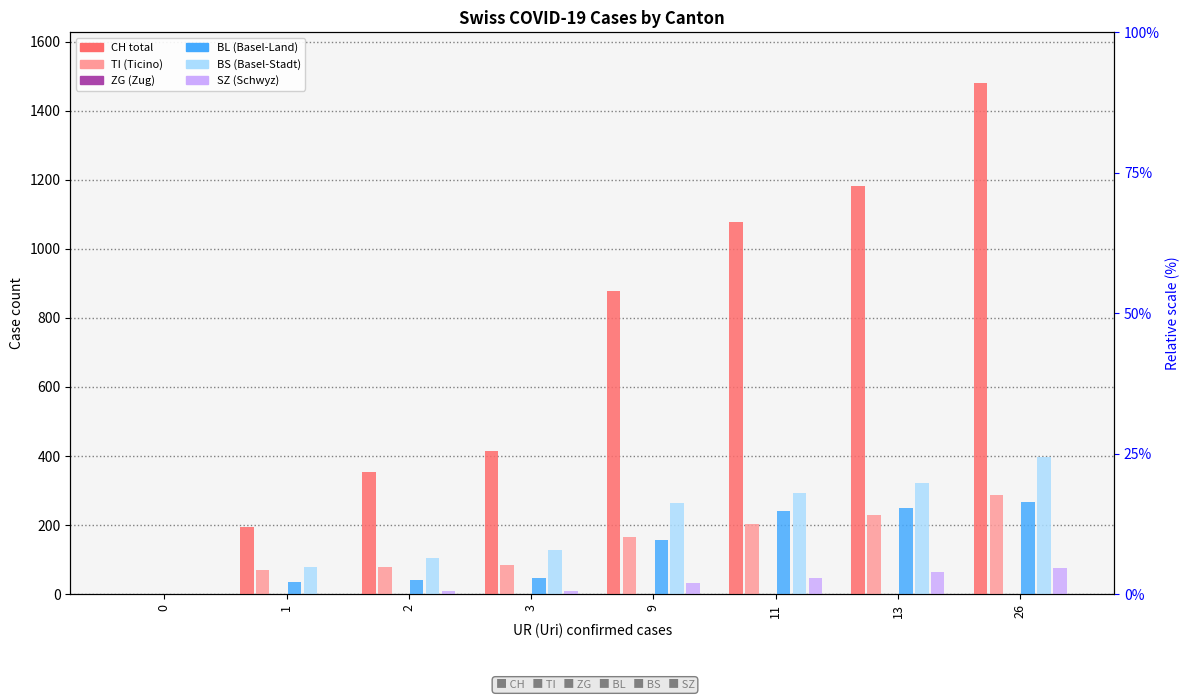

The value of BL at 2 is 68. True or false?

False